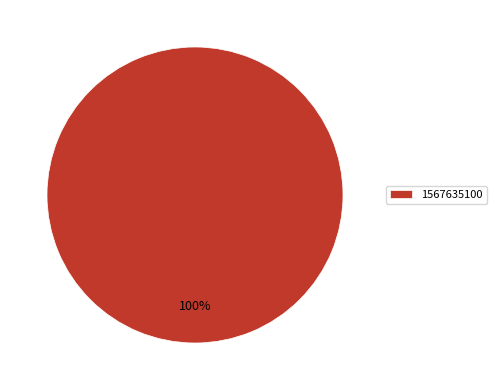

Is it true that 1567635100 is 92% of the pie?

False